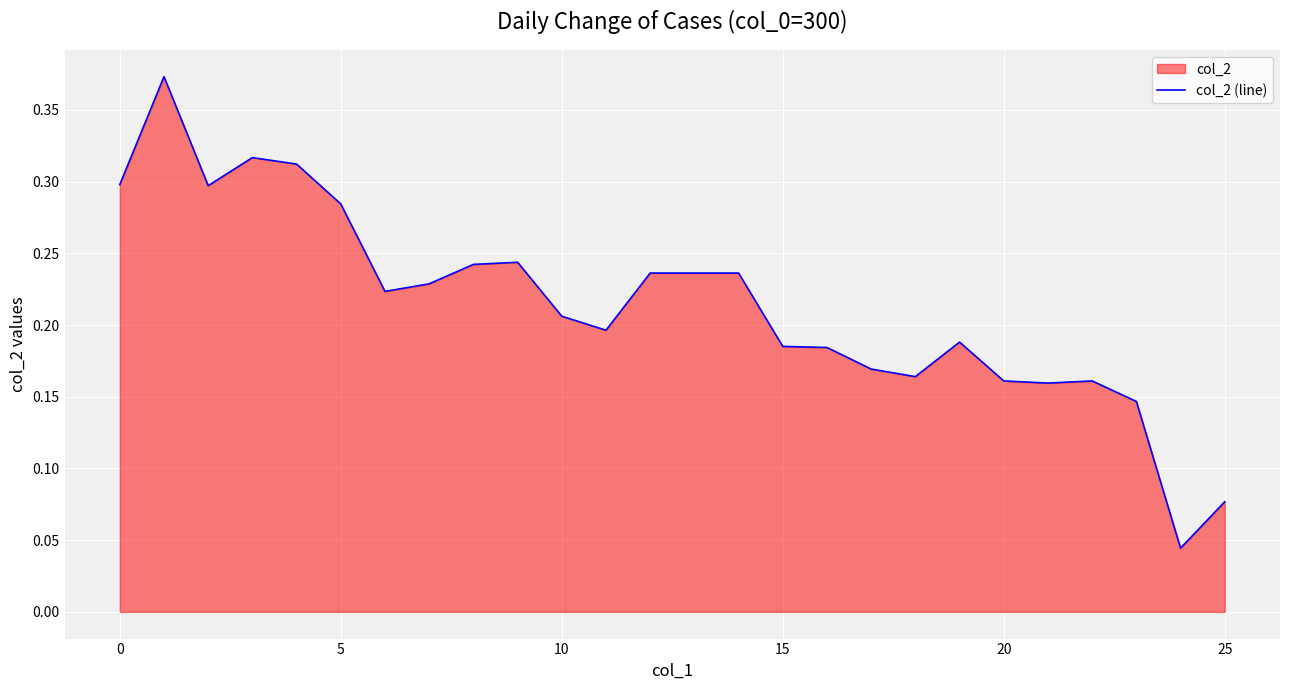

How many interior local valleys (lower than both neighbors) does the data have?

6